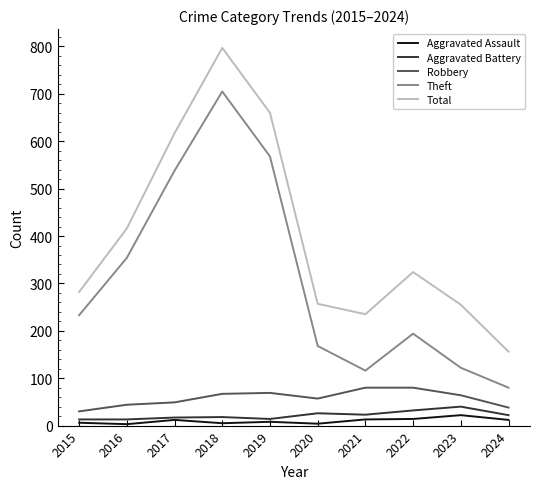

The Total series shows 108 at 2023. True or false?

False